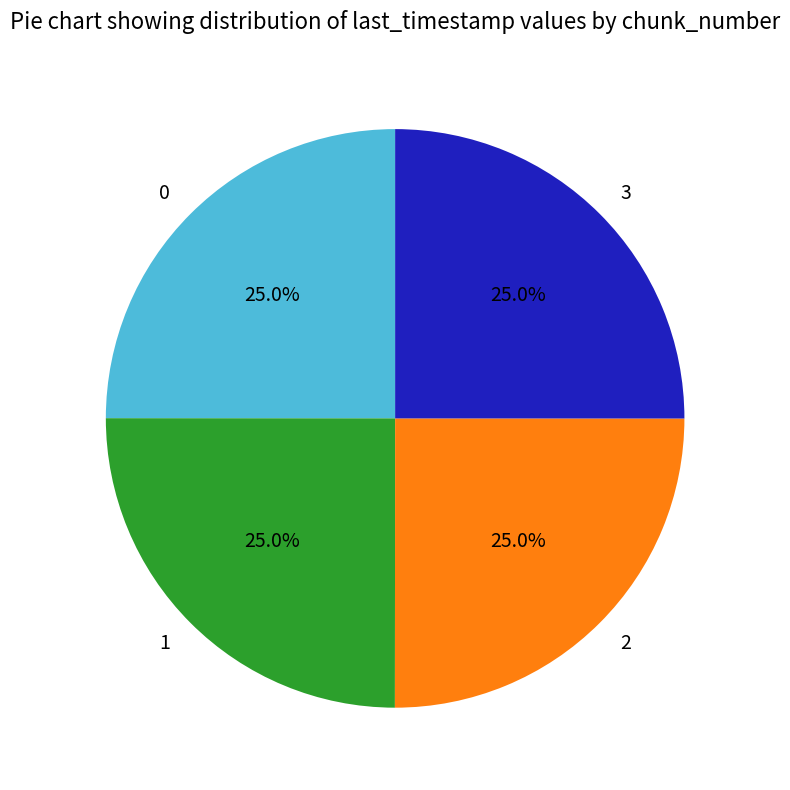

What is the ratio of the value at 3 to the value at 0?

1.0